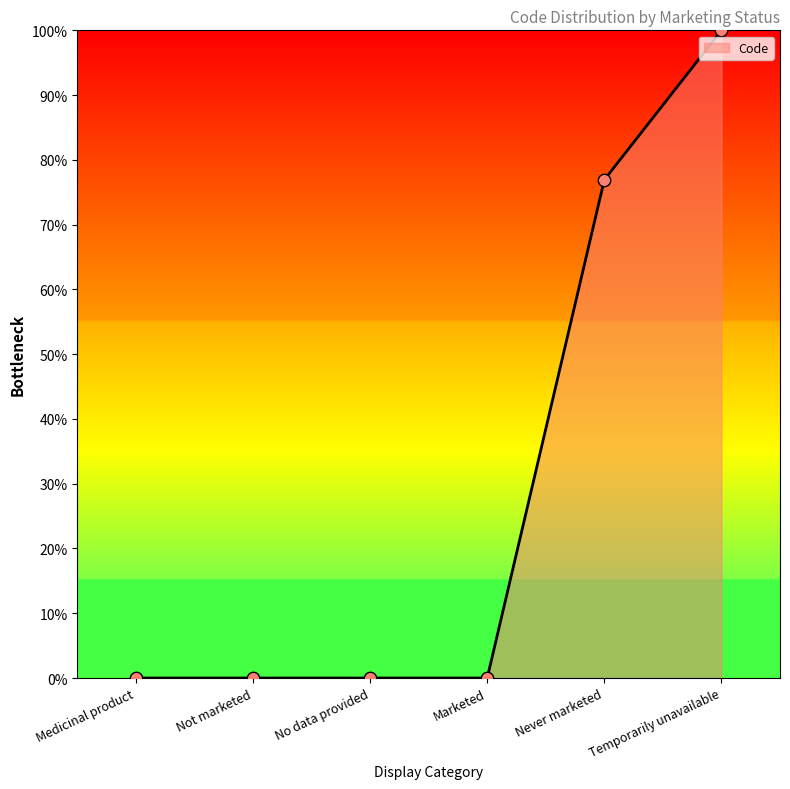

Between Never marketed and Not marketed, which is larger?

Never marketed